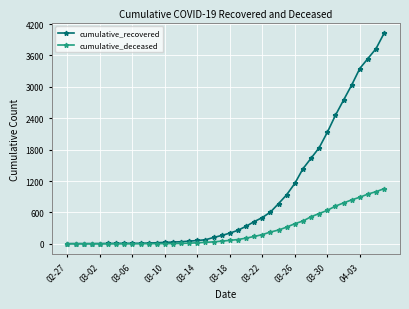

Which series has the largest total across all categories?

cumulative_recovered